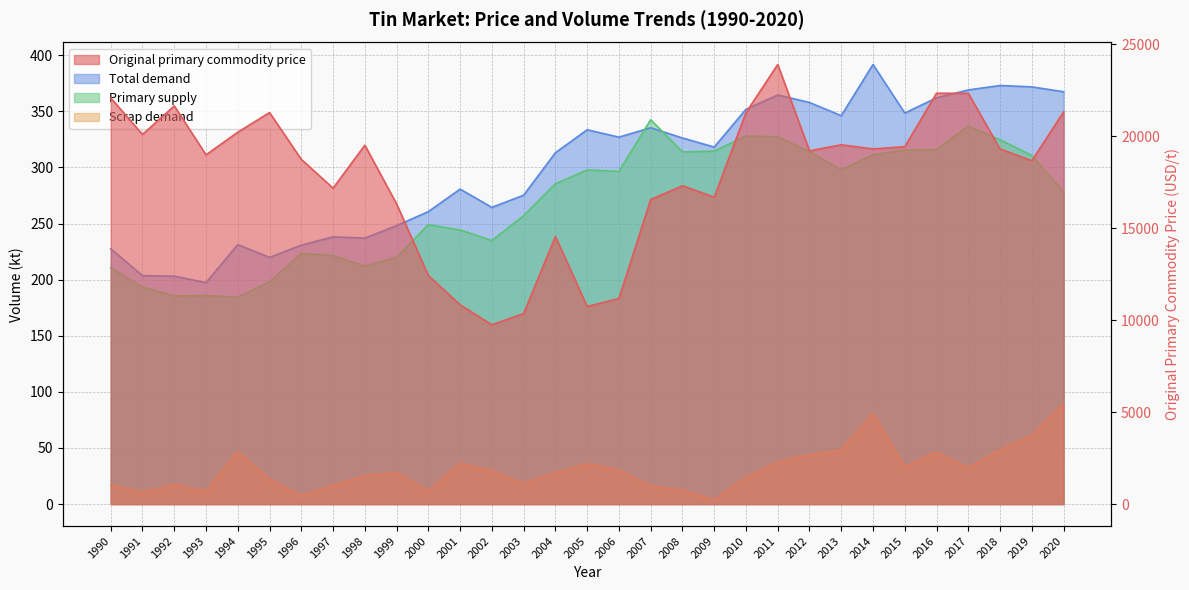

True or false: Scrap demand and Original primary commodity price intersect in this chart.

False